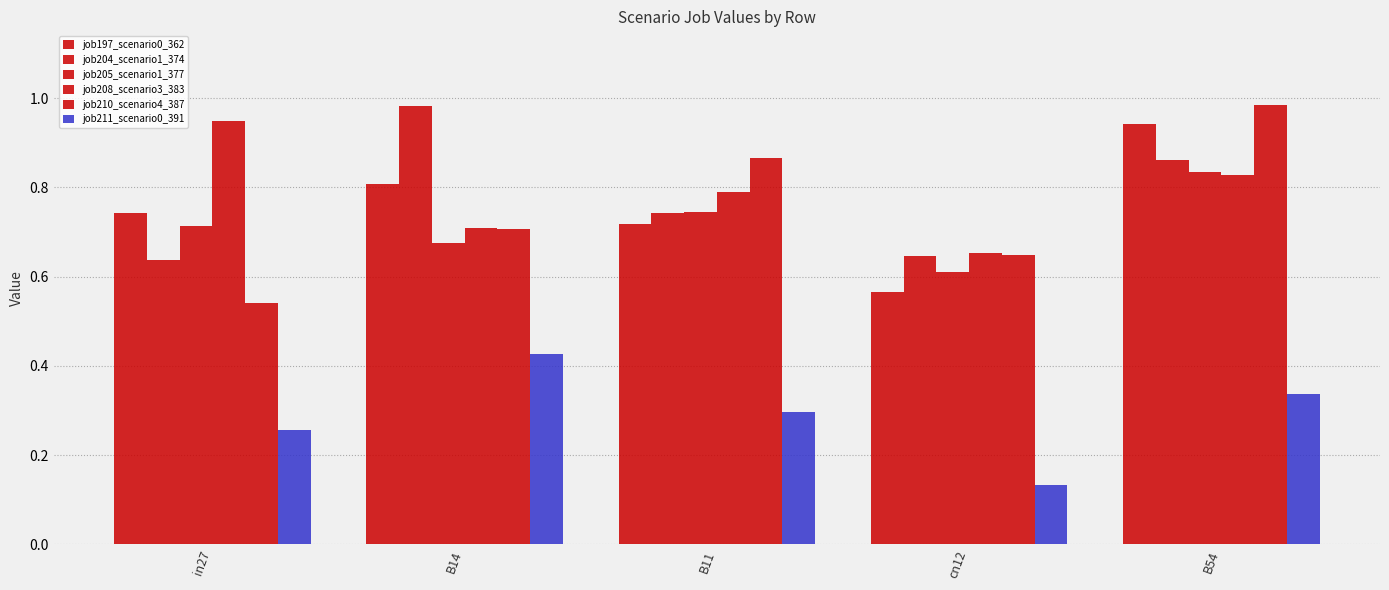

What is the sum of the job210_scenario4_387 values at cn12 and B54?

1.6